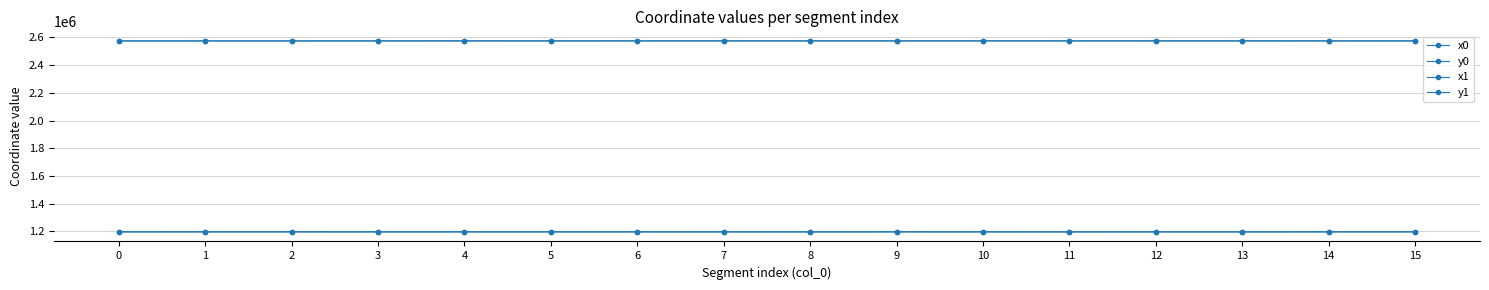

How many lines are shown in the chart?

4